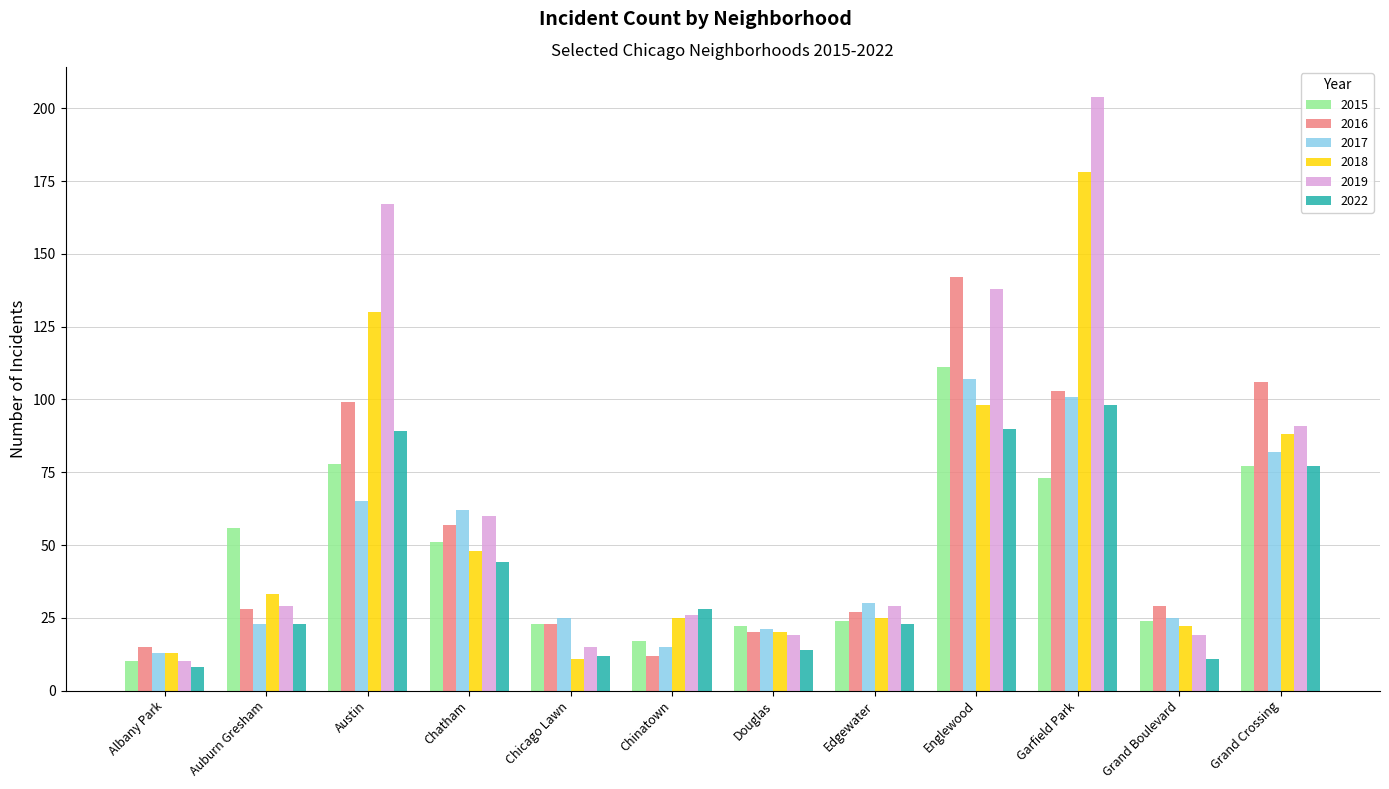

What is the label of the 7th bar from the right?

Chinatown